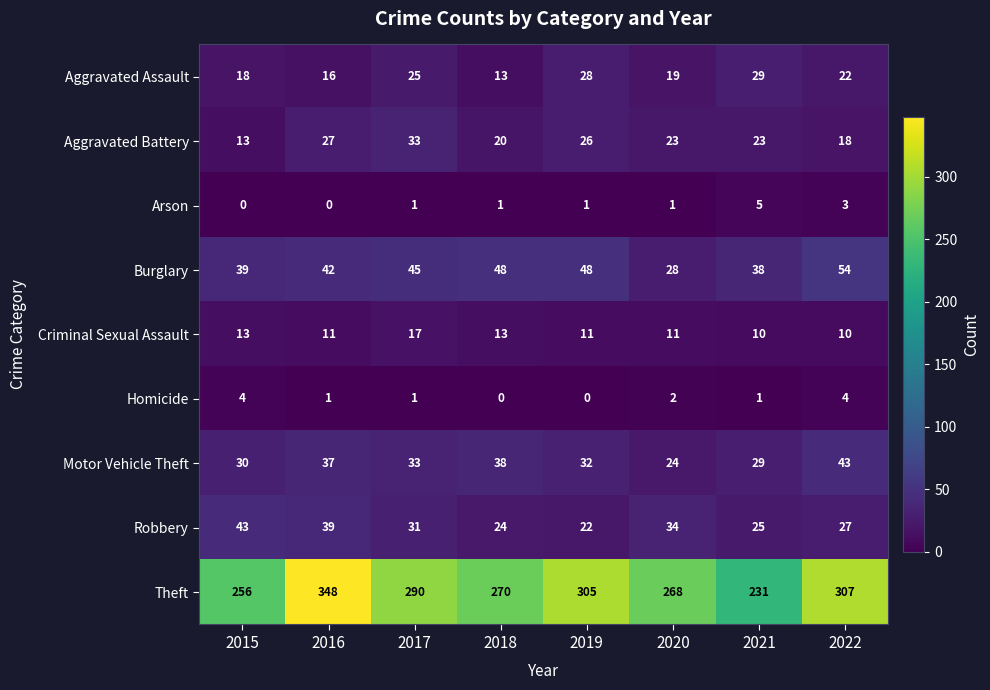

At which category is the sum across all series the highest?

2016